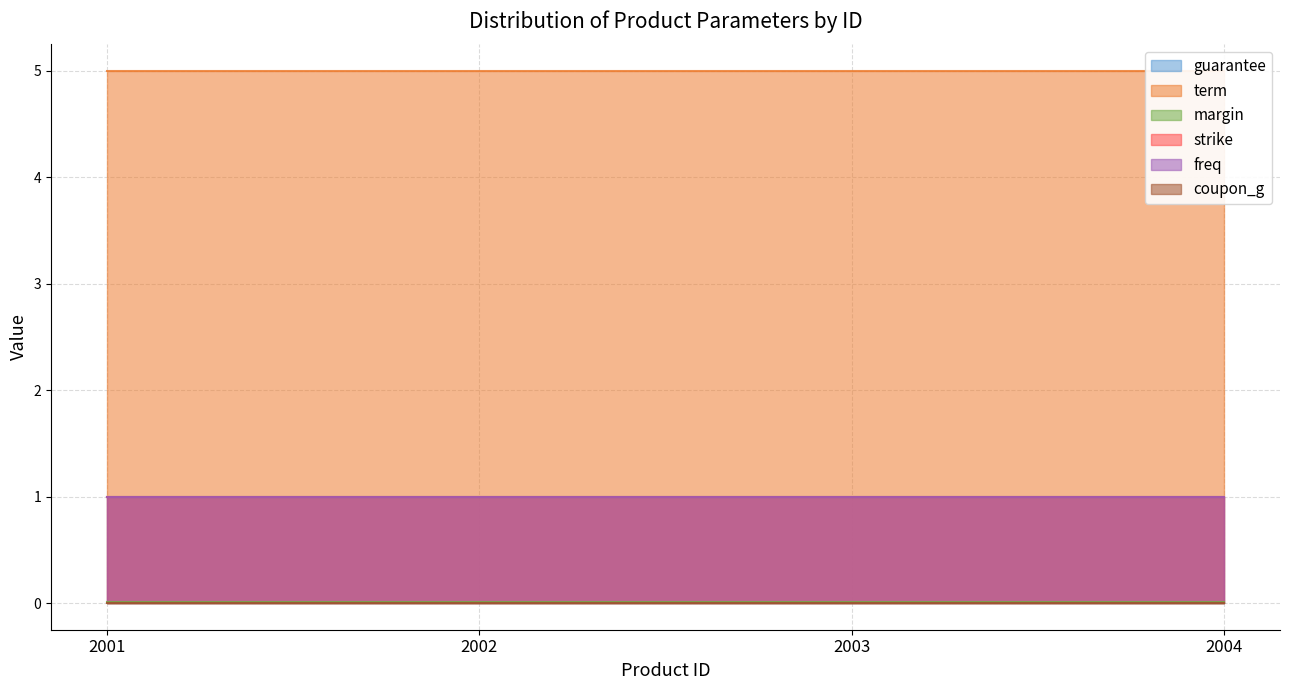

Which series has the largest total across all categories?

term